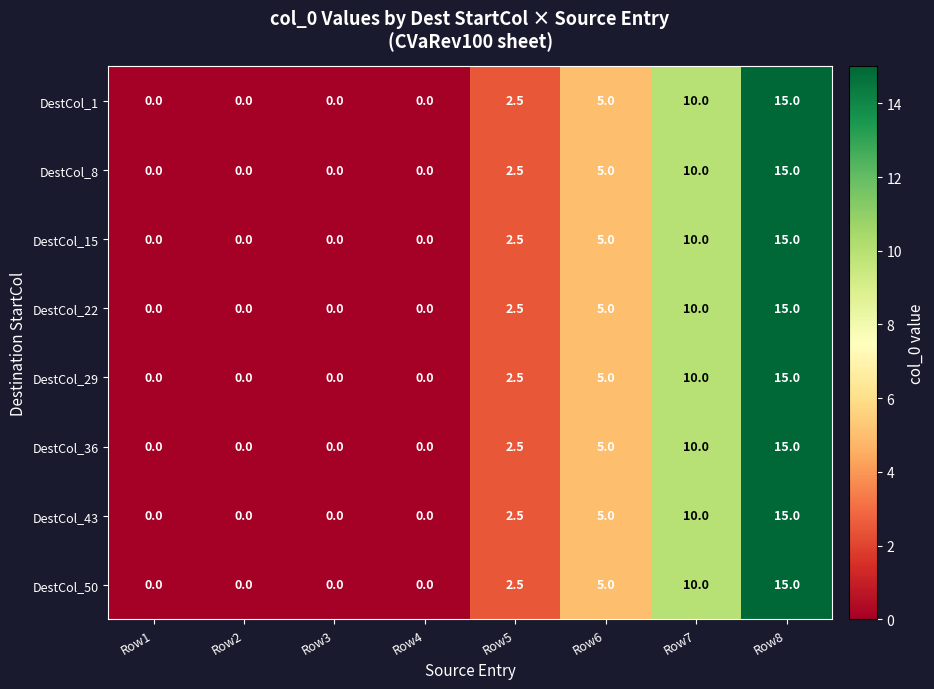

Is the value of DestCol_43 at Row5 greater than the value of DestCol_22 at Row3?

Yes